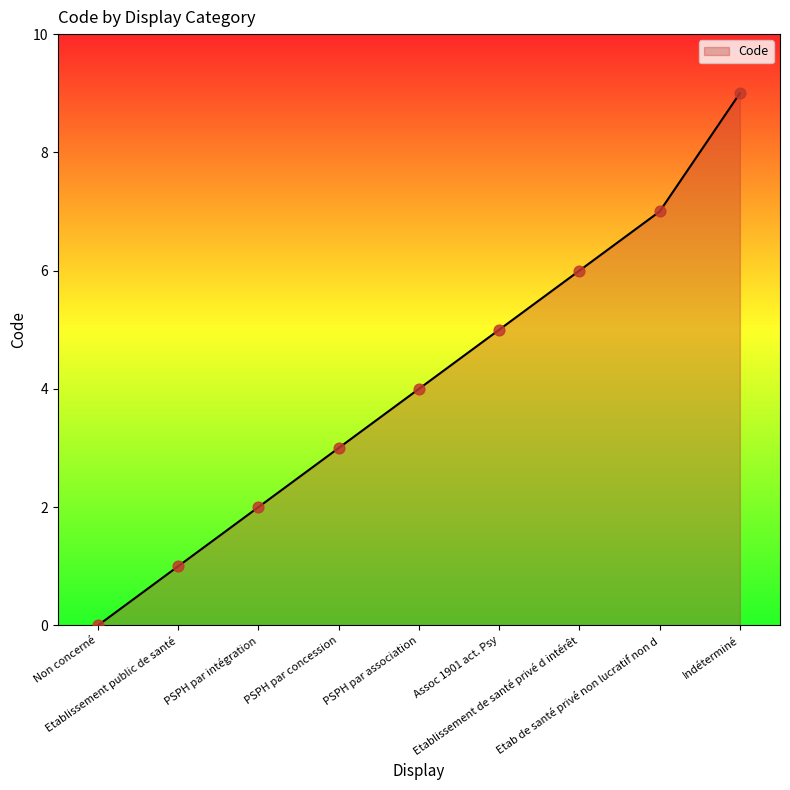

Between Indéterminé and Etablissement de santé privé d intérêt, which is larger?

Indéterminé